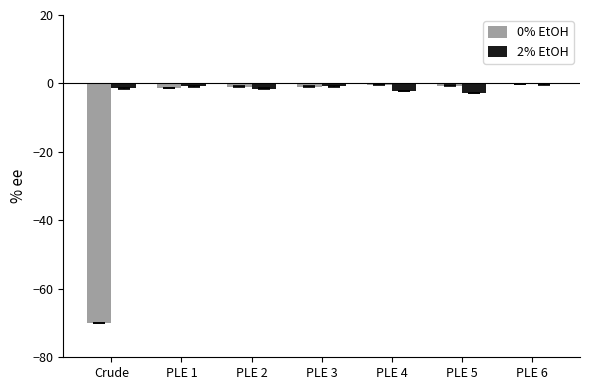

What is the average value of the 2% EtOH series?

-1.4